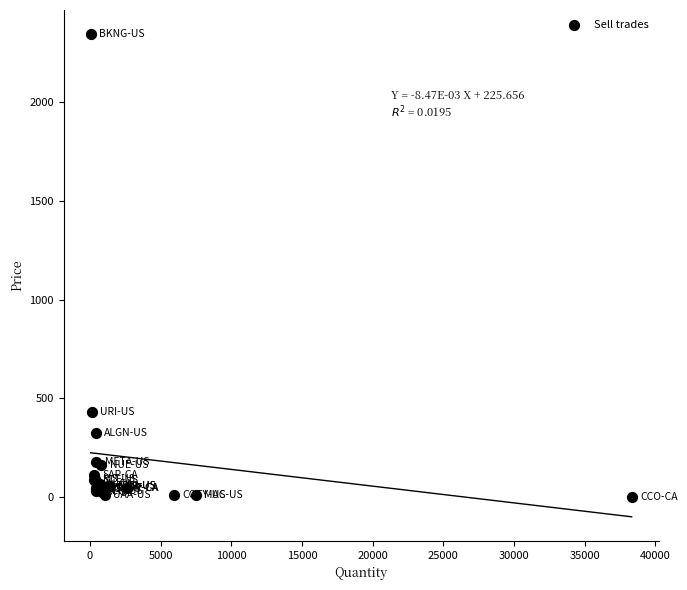

What Y value in the scatter plot is closest to 1173?

429.8